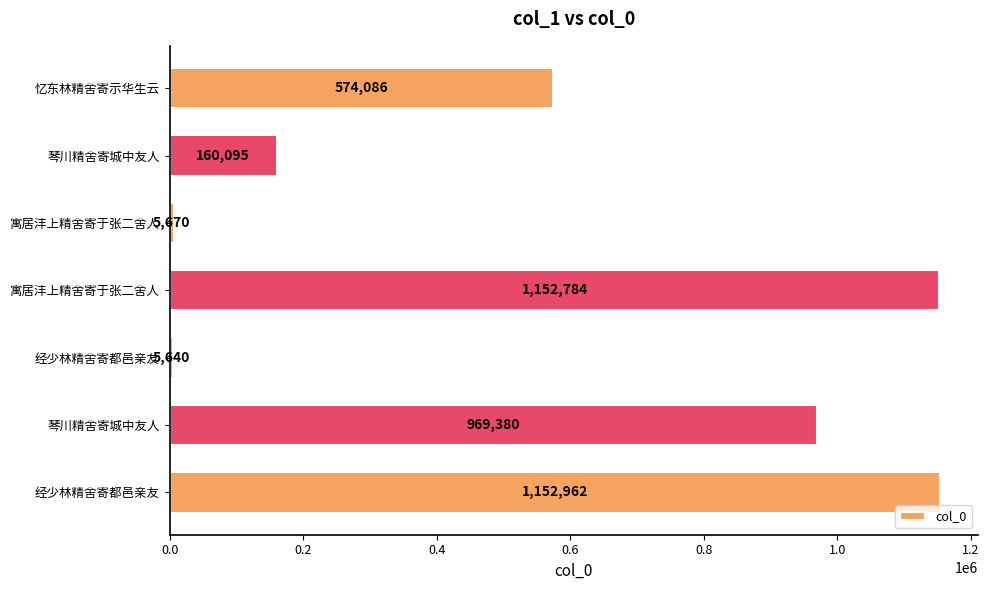

How many series are shown in this chart?

1